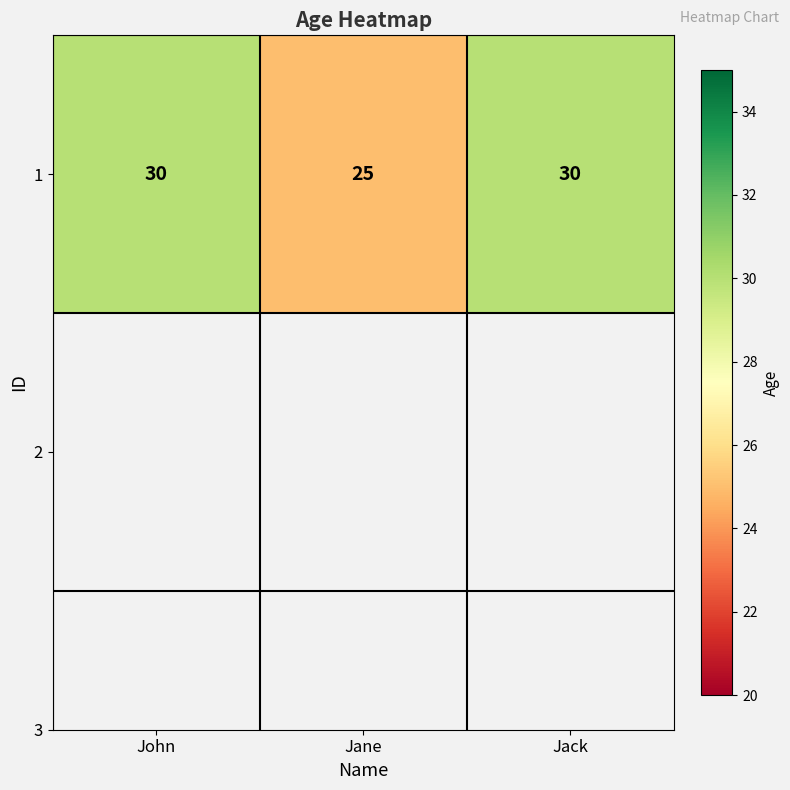

Rank the categories by value from lowest to highest.

Jane, John, Jack